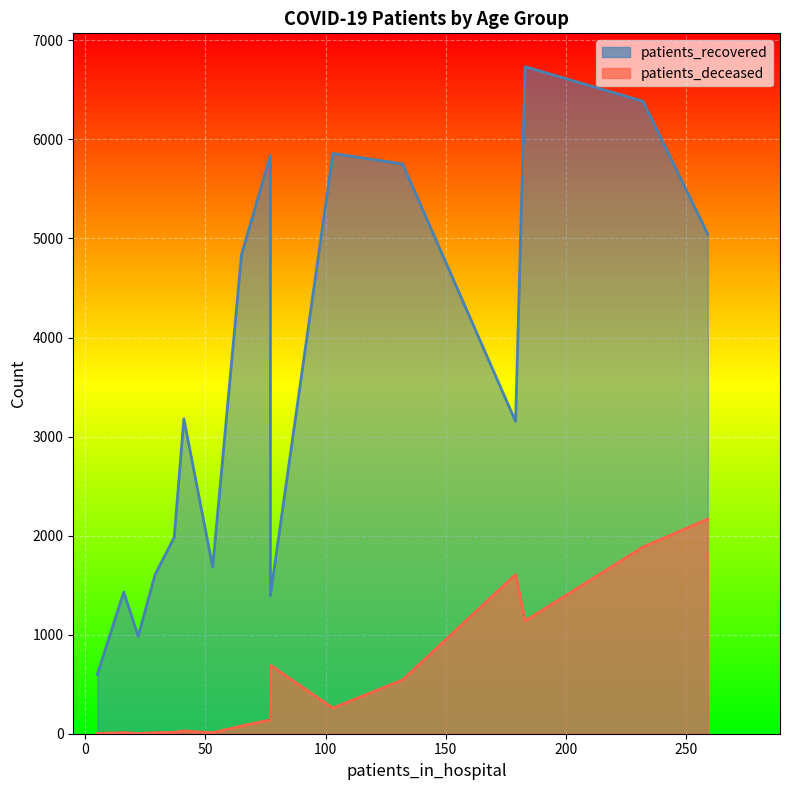

How many distinct data groups are displayed?

2